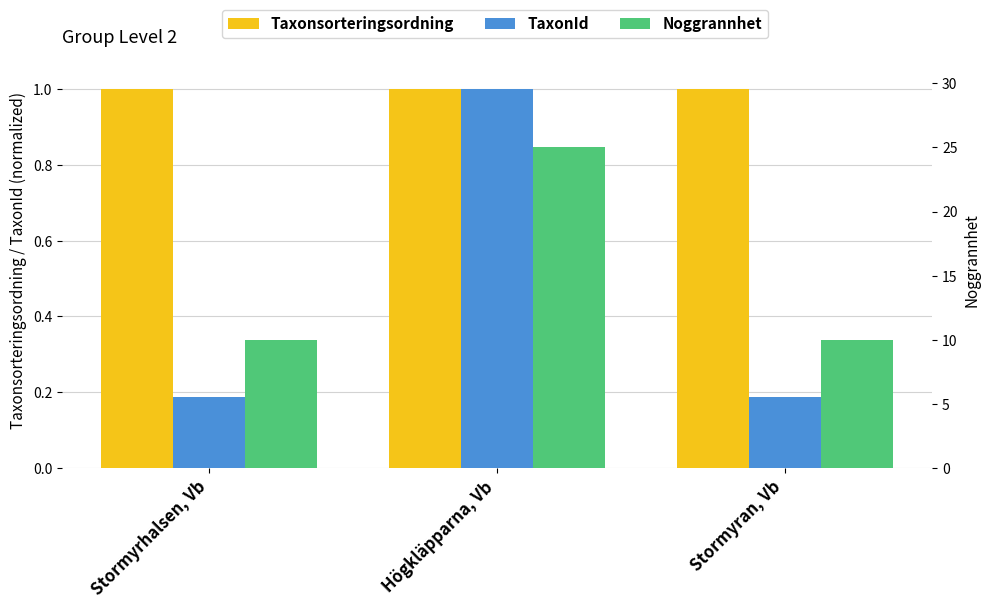

Reading right to left, transcribe all the data shown in this chart.

Taxonsorteringsordning: Stormyran, Vb=1.0	Högkläpparna, Vb=1.0	Stormyrhalsen, Vb=1.0
TaxonId: Stormyran, Vb=0.2	Högkläpparna, Vb=1.0	Stormyrhalsen, Vb=0.2
Noggrannhet: Stormyran, Vb=10.0	Högkläpparna, Vb=25.0	Stormyrhalsen, Vb=10.0